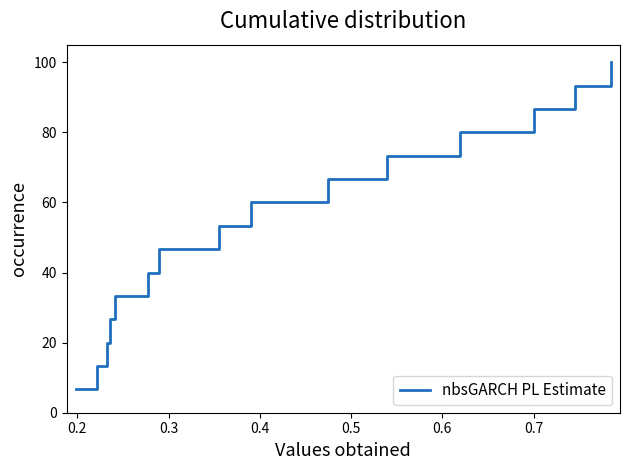

What is the minimum value shown in the chart?

6.7